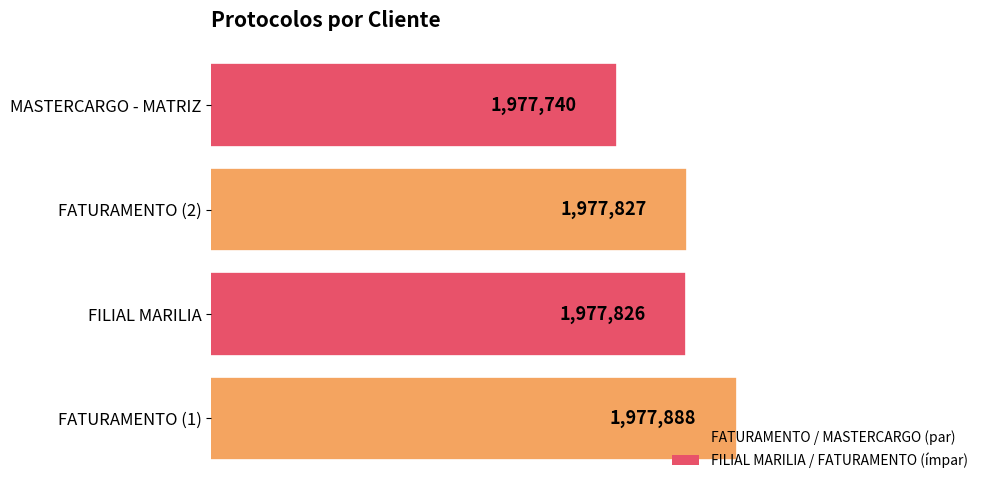

Are the bars horizontal?

Yes